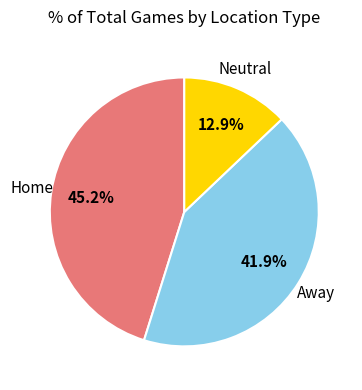

Is there a majority slice in this chart?

No